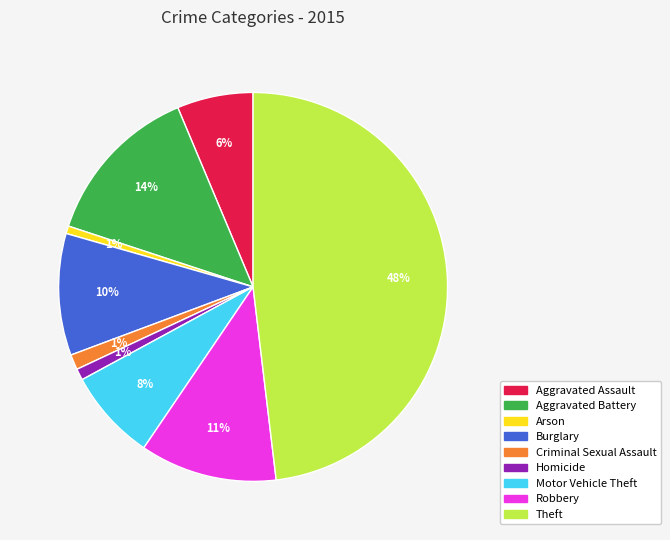

Does any single category account for the majority?

No